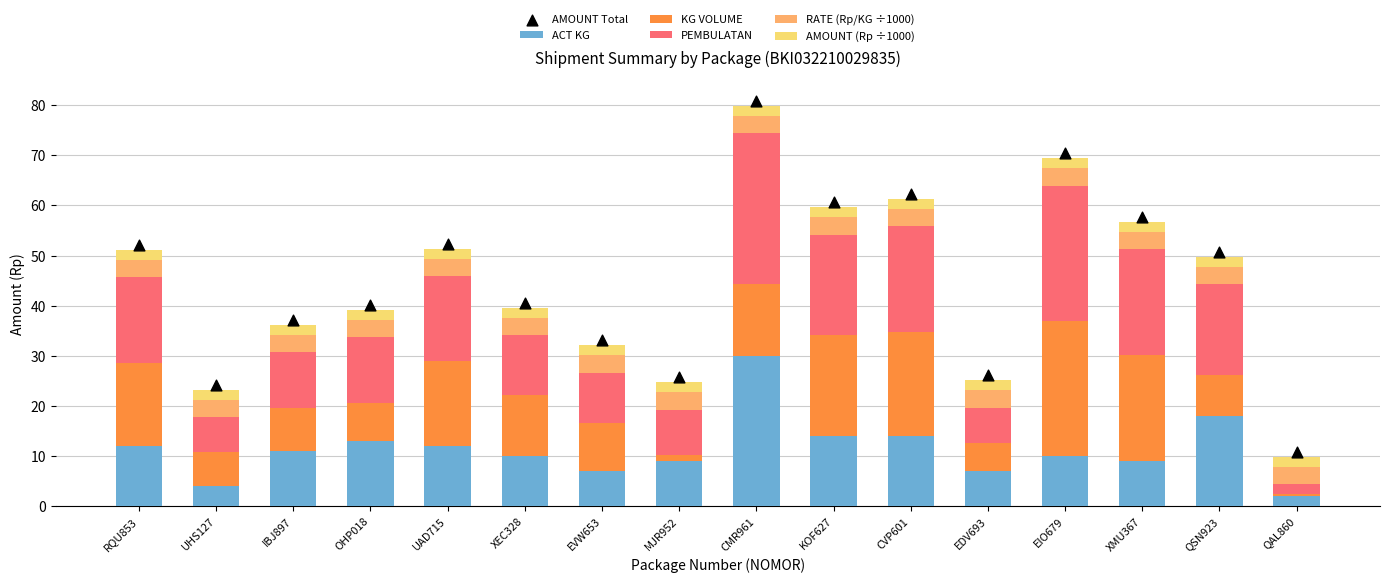

Which series reaches the maximum Y coordinate?

AMOUNT Total